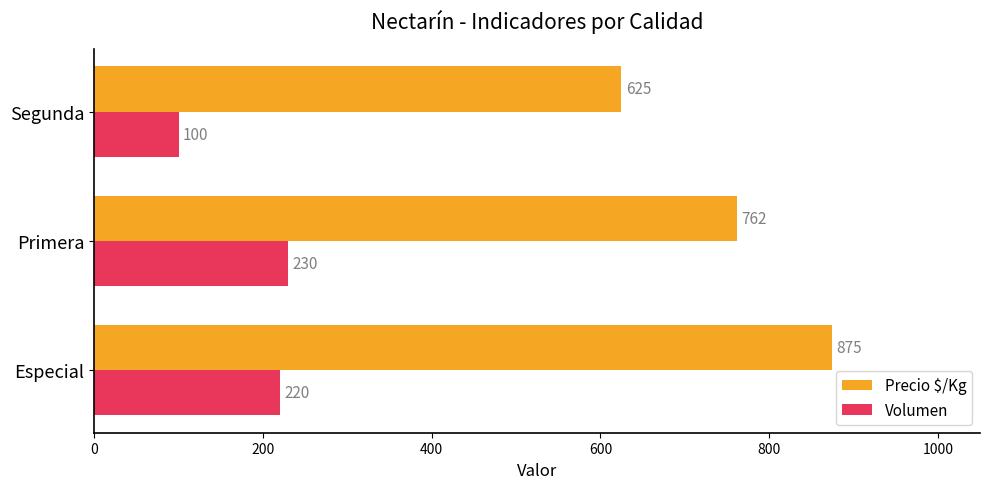

Is it true that Precio $/Kg equals 972 at Segunda?

False